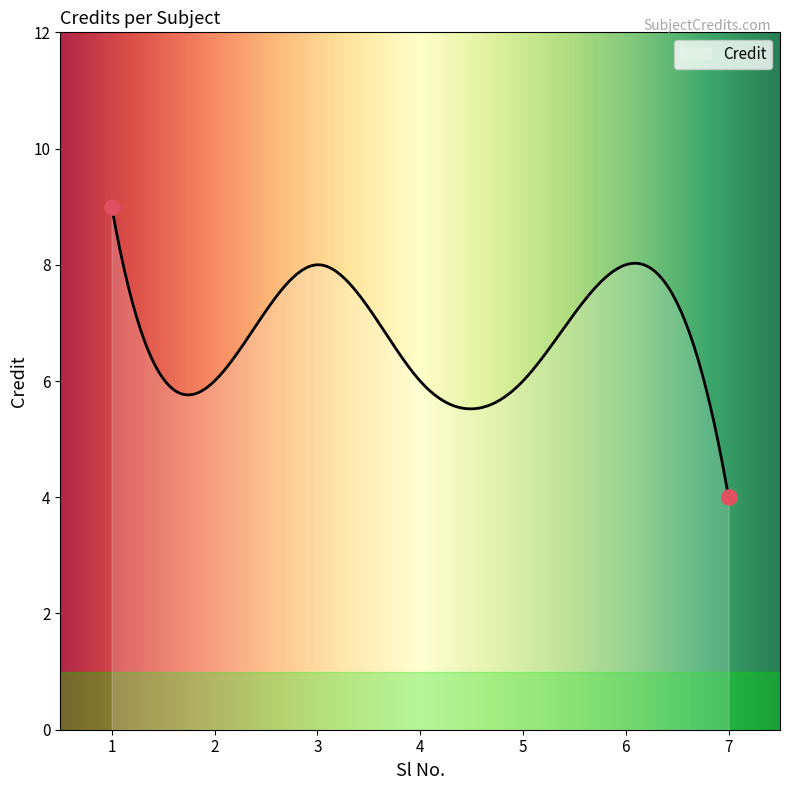

What is the difference between the maximum and minimum values?

5.0